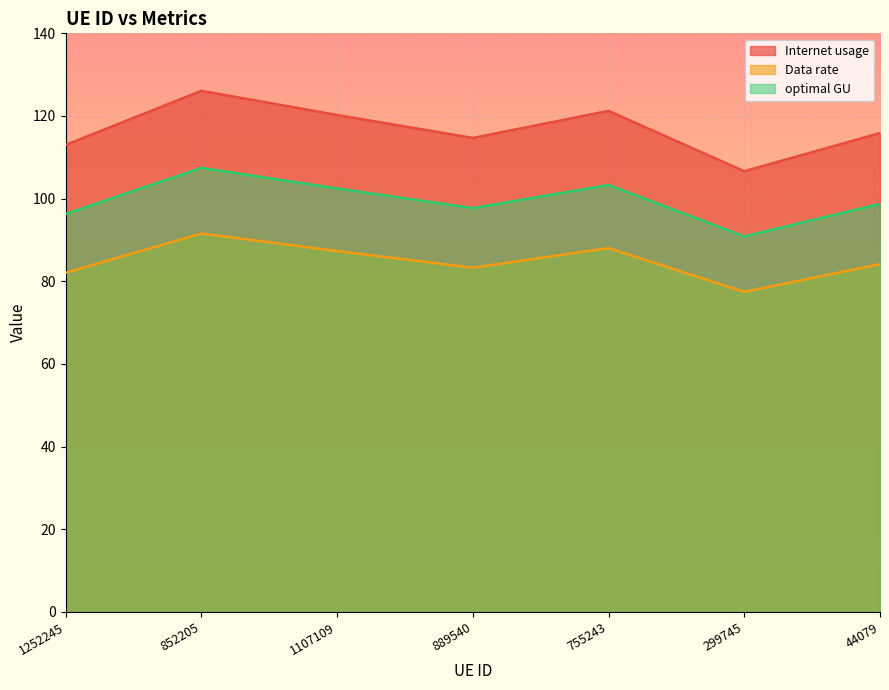

List the labels in order of Internet usage value, largest first.

852205, 755243, 1107109, 44079, 889540, 1252245, 299745